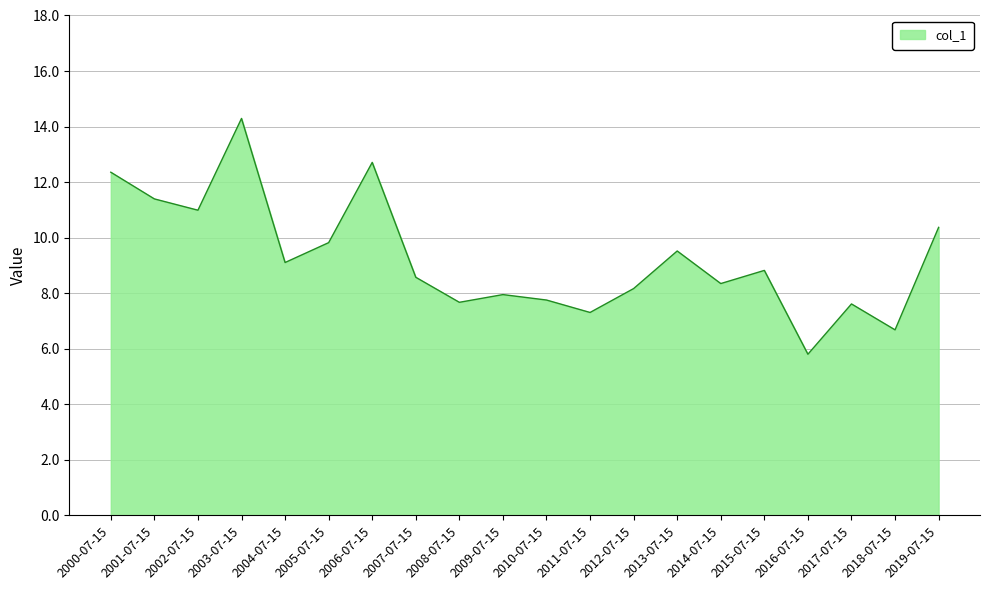

At which category does the chart reach its minimum across all series?

2016-07-15